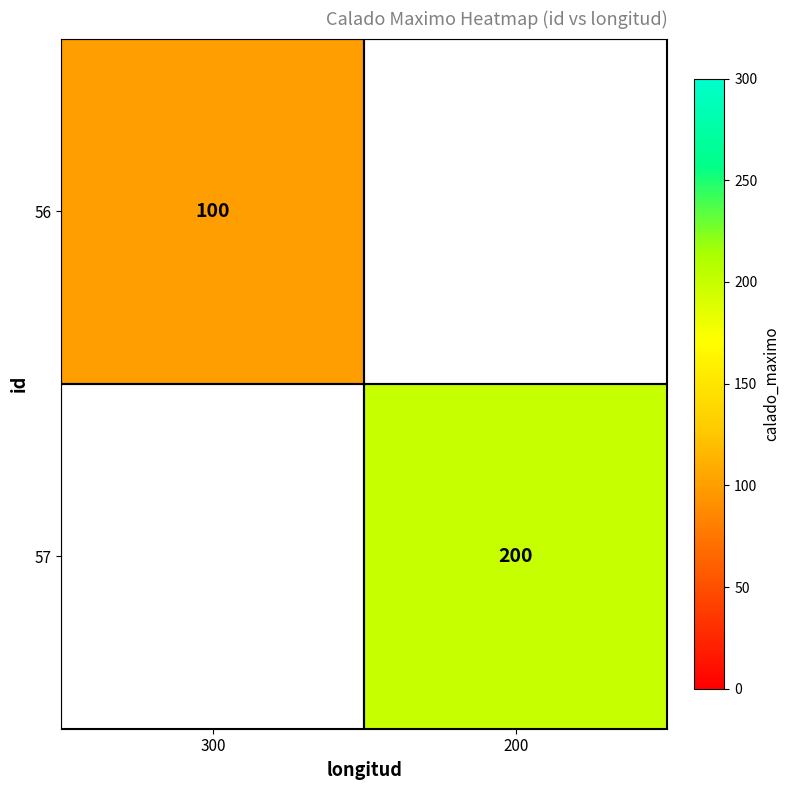

The value of 56 at 300 is 100. True or false?

True